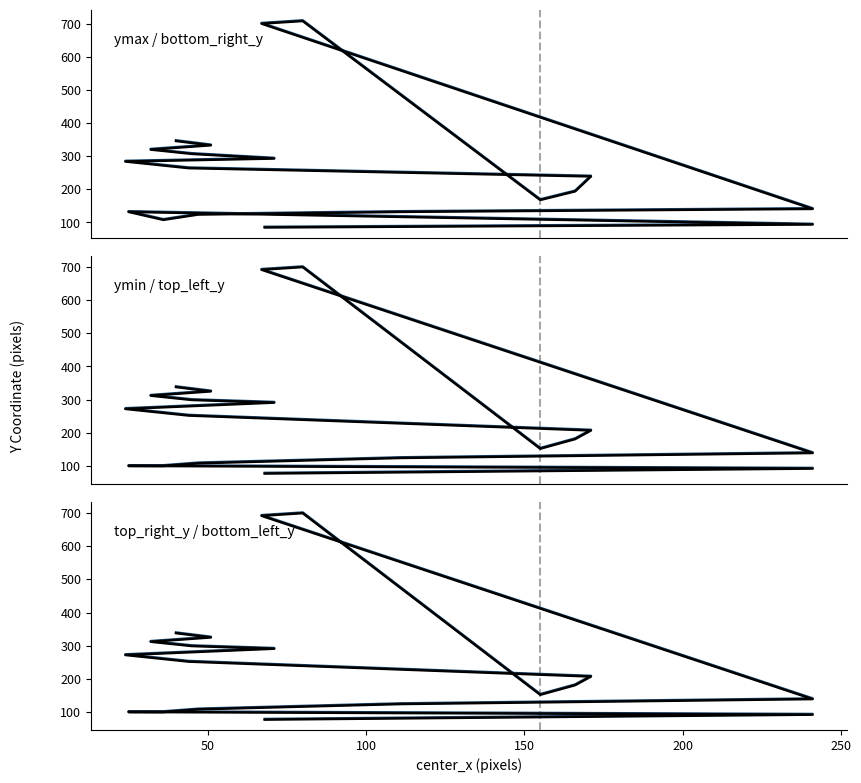

What is the maximum value for top_right_y?

700